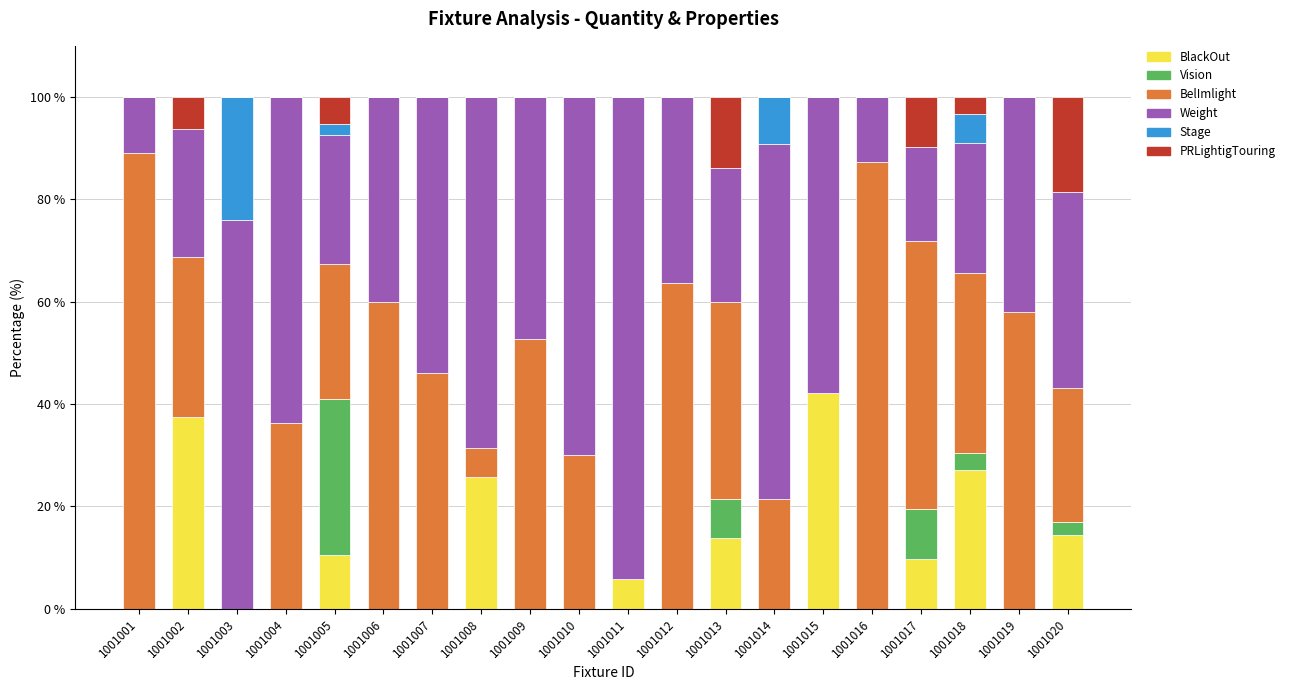

What is the total value across all series at 1001002?

100.0